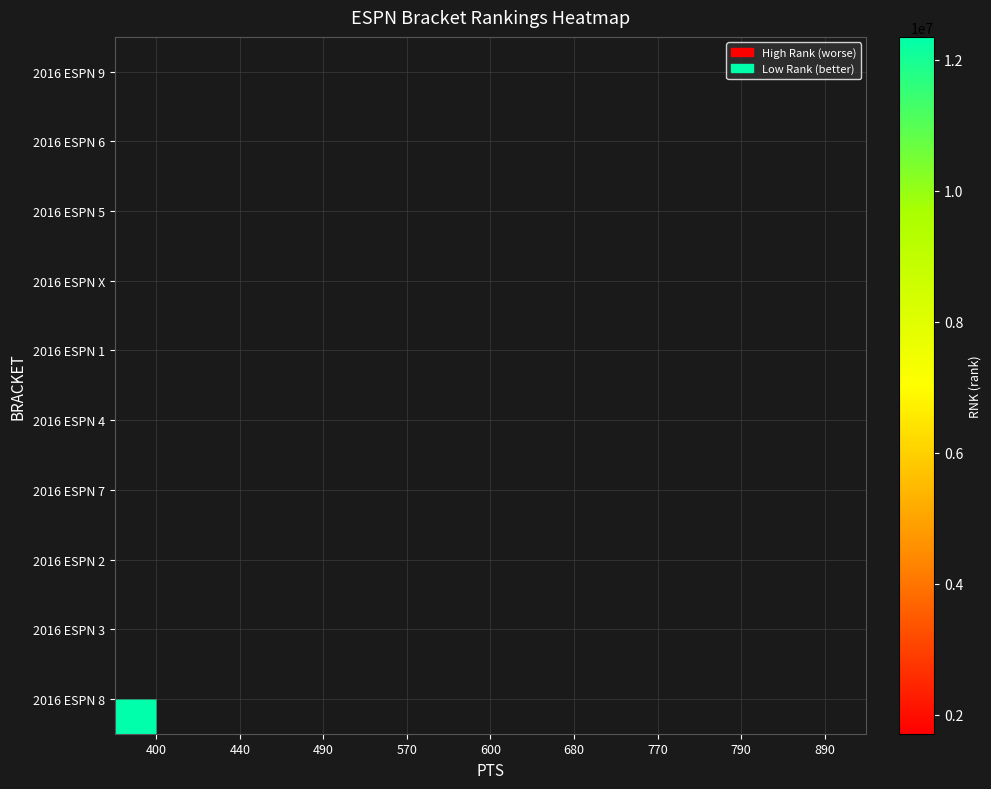

Which label corresponds to the smallest value in the chart?

890